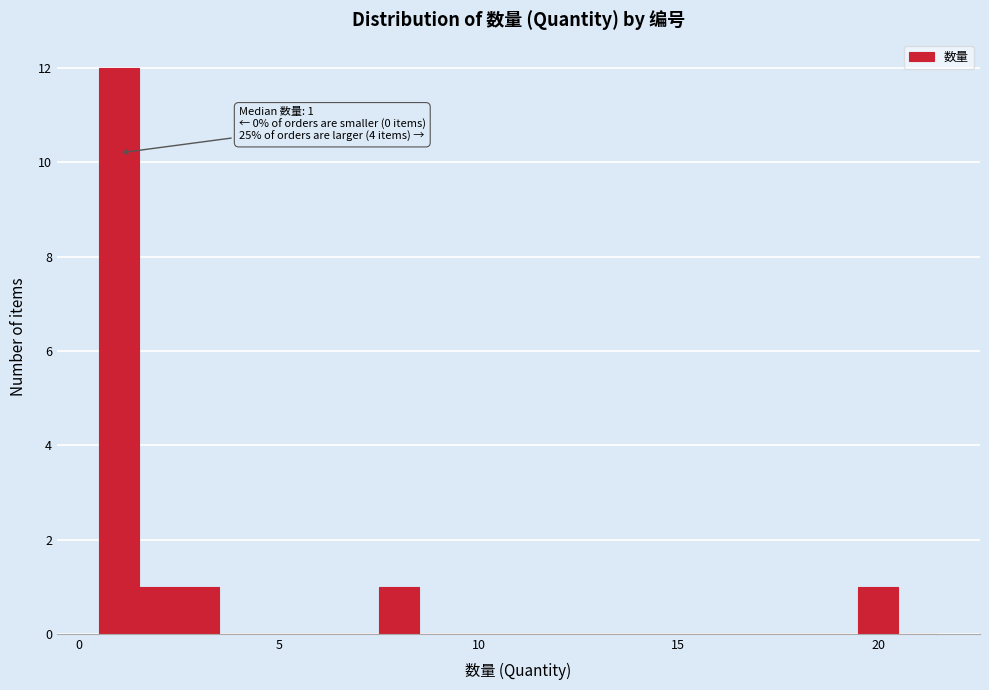

Around what value on the x-axis is the tallest bar? Give the approximate position of its centre, as read against the axis.

1.0